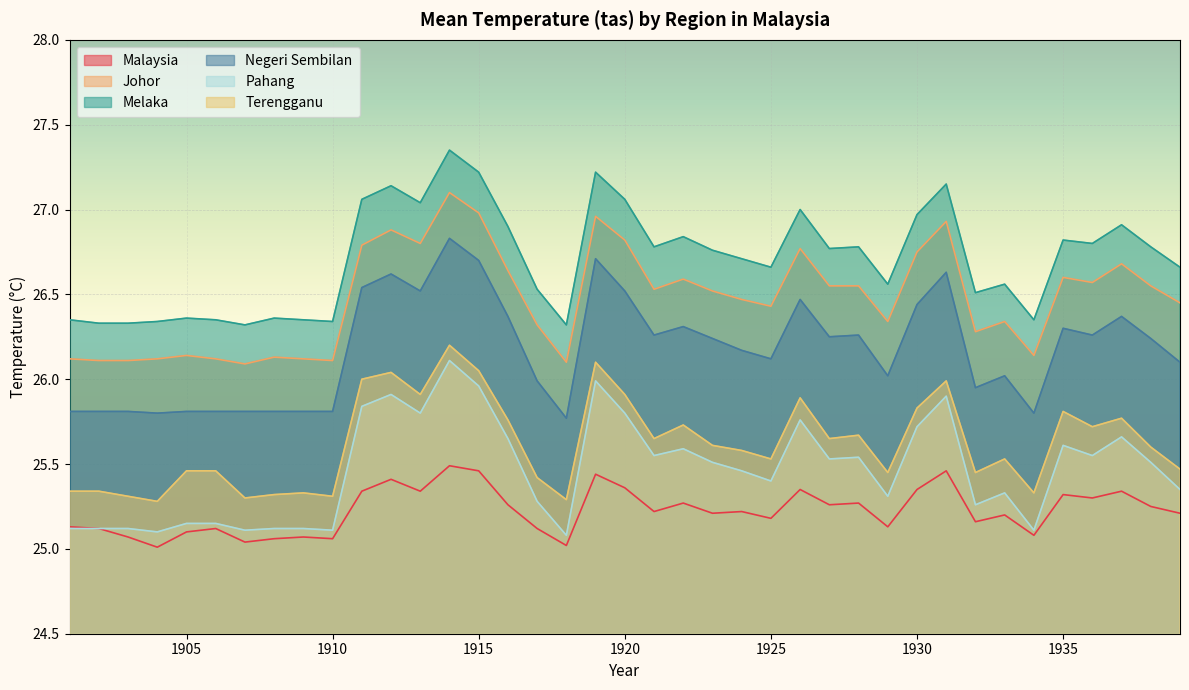

What is the difference between the maximum and second lowest values in the Malaysia series?

0.5